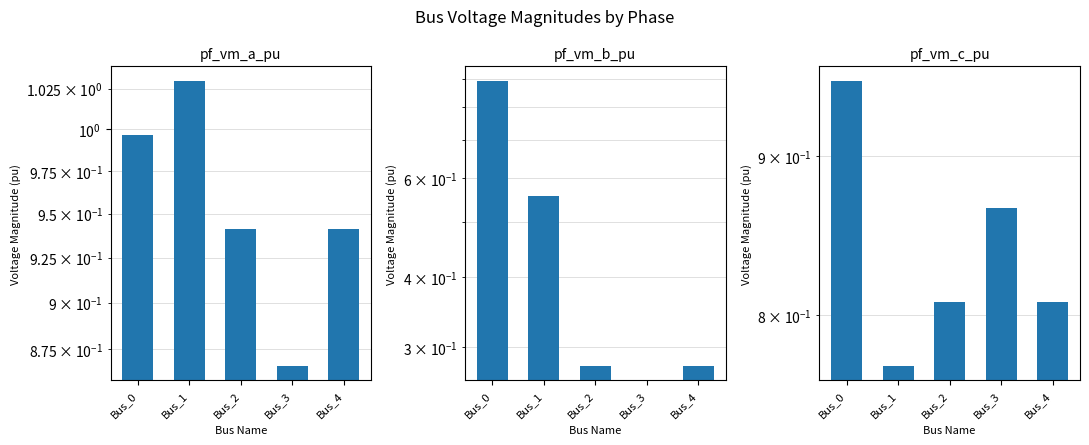

What is the sum of all pf_vm_a_pu values?

4.8